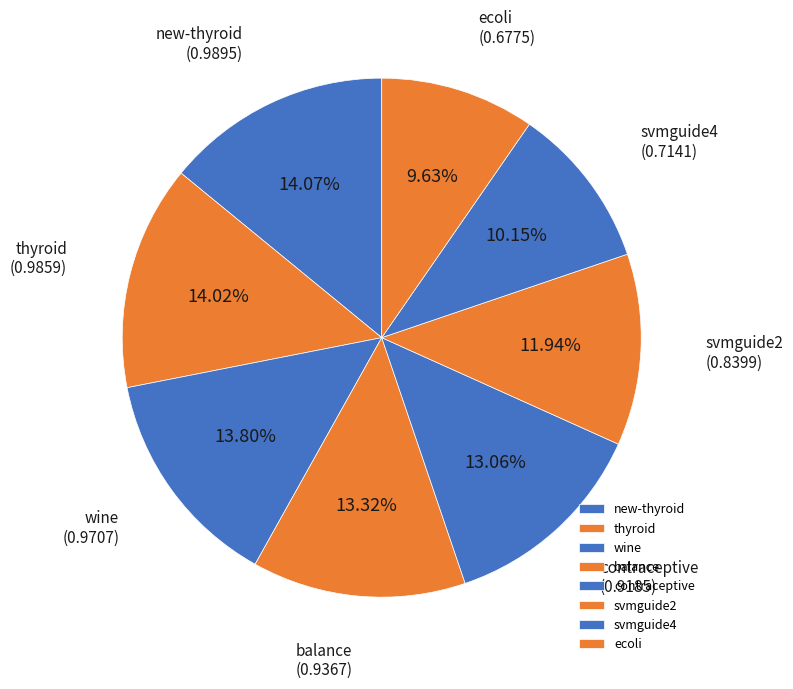

To the nearest percent, what portion does balance represent?

13%